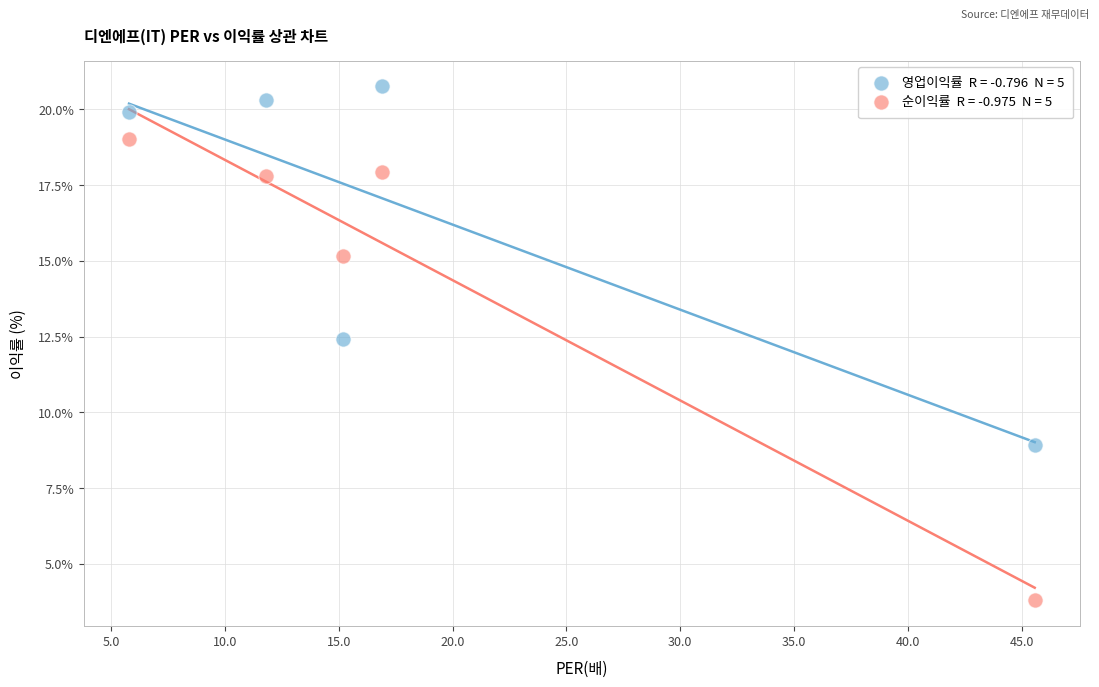

Across all data points, what is the average Y value?

15.6